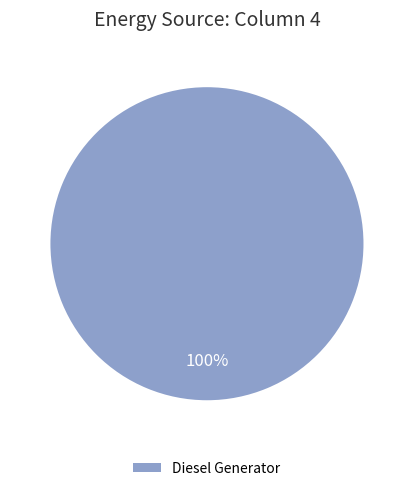

Is there a majority slice in this chart?

Yes